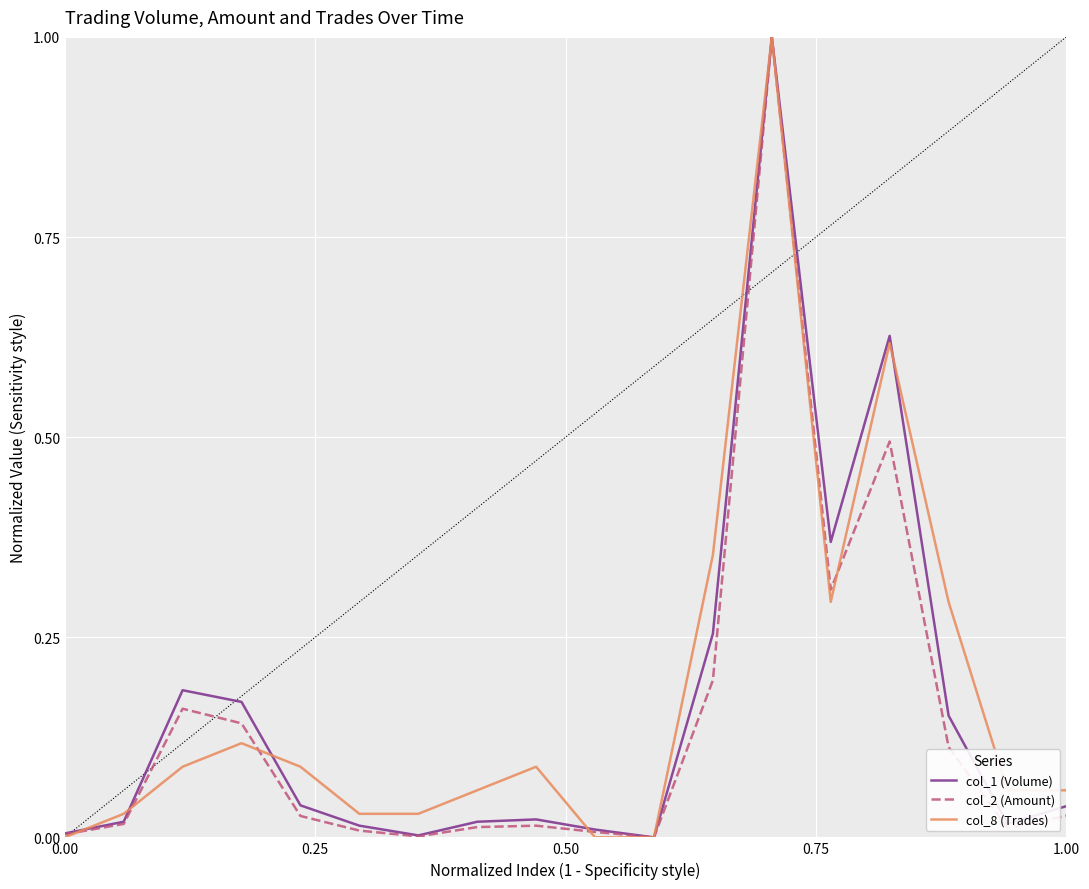

What is the maximum value for col_2 (Amount)?

1.0